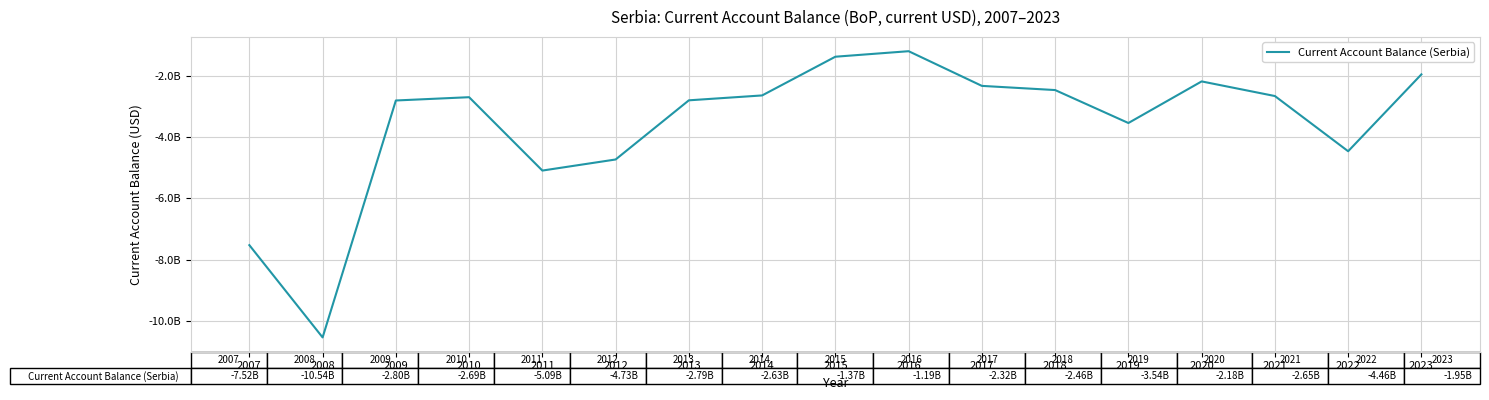

Does the chart have visible grid lines?

Yes